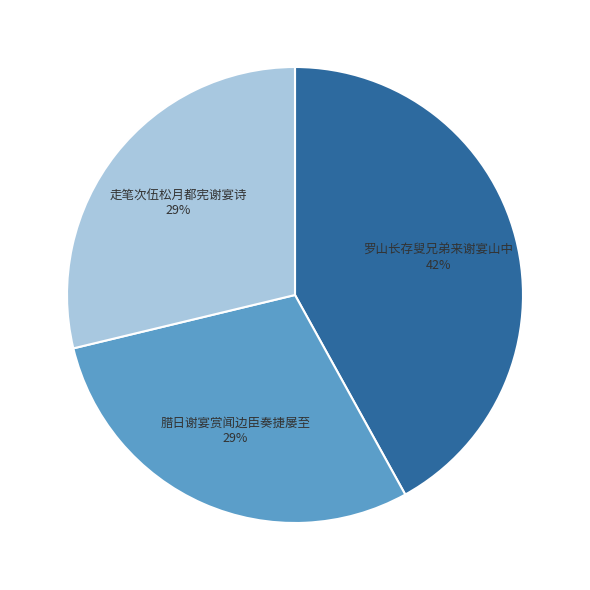

Do 腊日谢宴赏闻边臣奏捷屡至 29% and 走笔次伍松月都宪谢宴诗 29% together represent more than half of the pie?

Yes